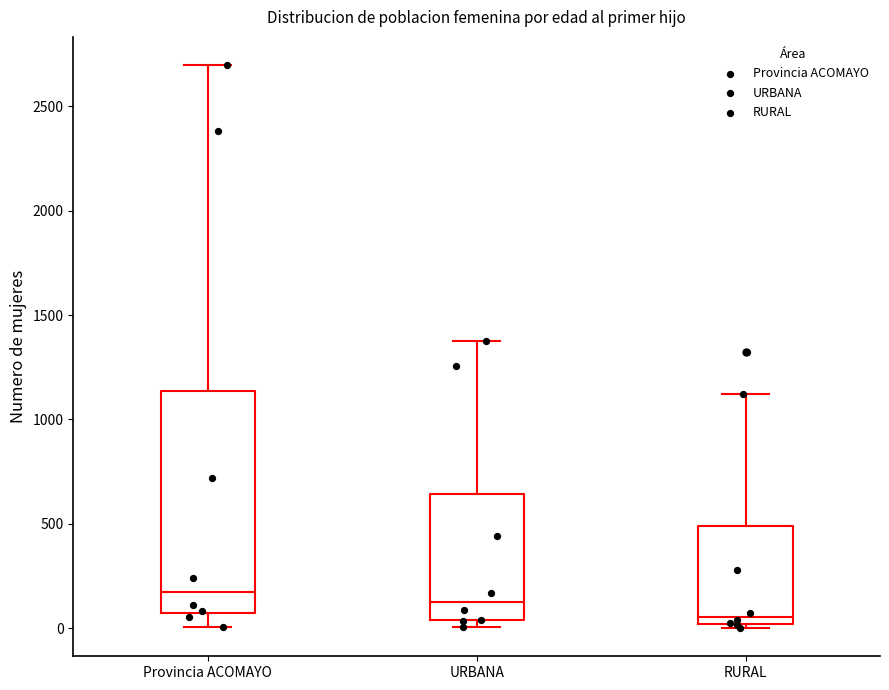

Reading left to right, read every box against the y-axis: the position of its median line, the range the box covers, and the ends of its whiskers. The values are not printed on the chart, so give them approximately, as read against the axis.

Provincia ACOMAYO: median 200, box 50 to 1150, whiskers 0 to 2700
URBANA: median 150, box 50 to 650, whiskers 0 to 1350
RURAL: median 50, box 0 to 500, whiskers 0 (just below the box's lower edge) to 1100